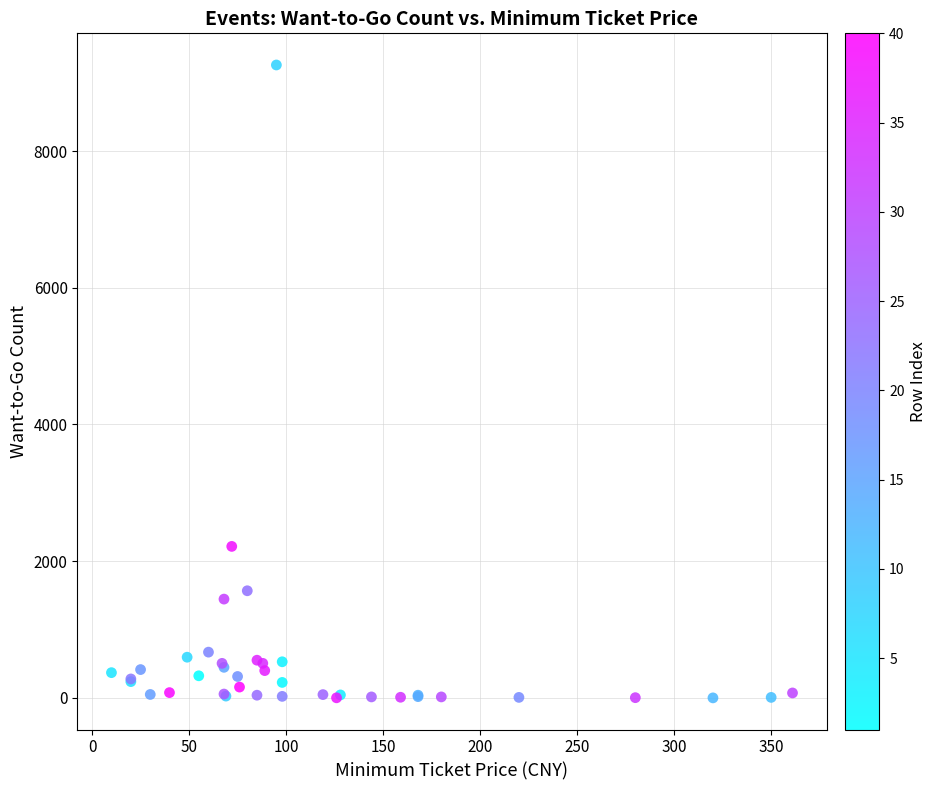

What Y value in the scatter plot is closest to 4629?

2216